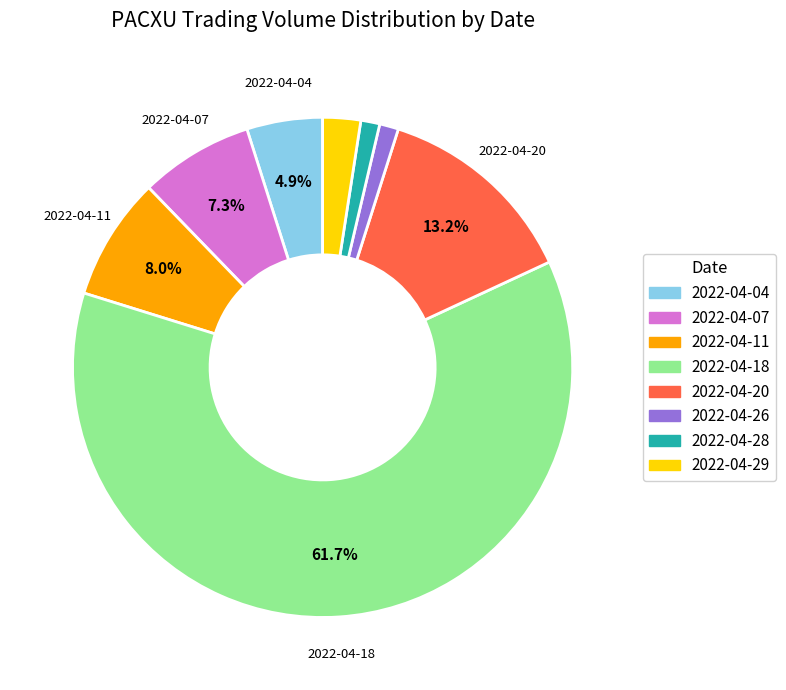

How many segments does this pie chart have?

8